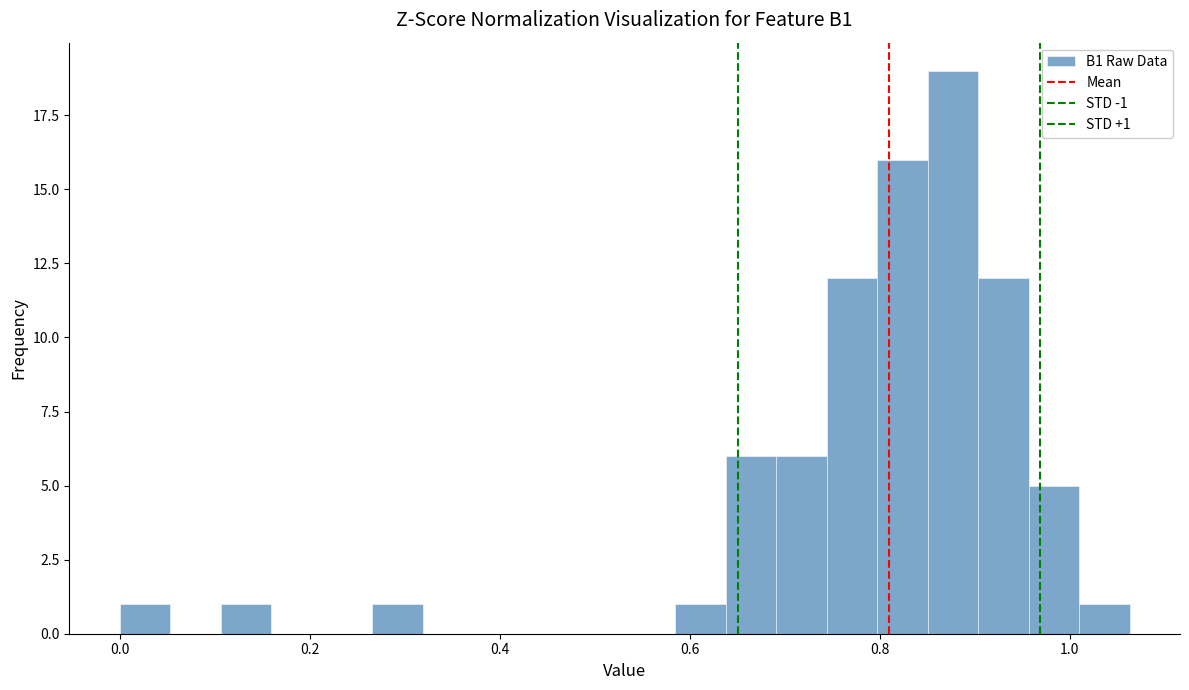

Around what value on the x-axis is the tallest bar? Give the approximate position of its centre, as read against the axis.

0.88